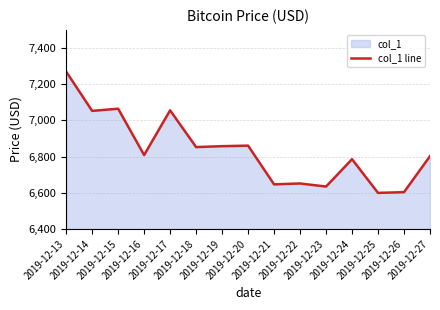

What is the maximum value shown in the chart?

7269.7